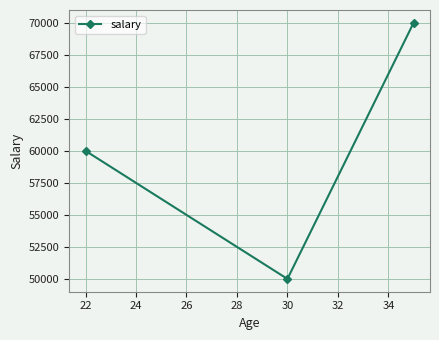

What is the value of the 2nd point from the left?

50000